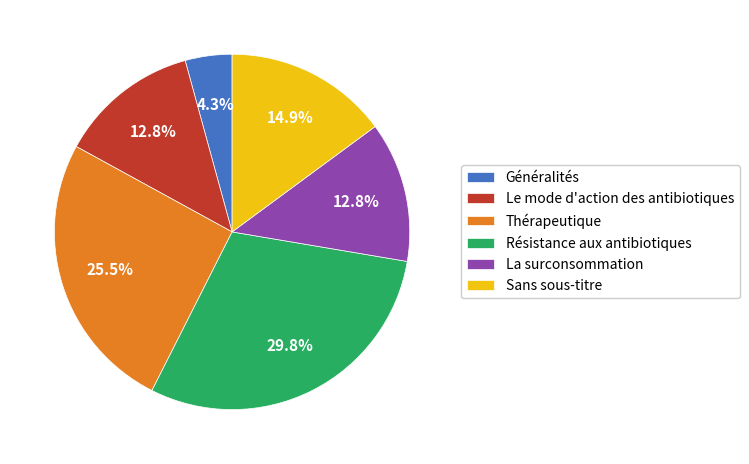

Which category has the biggest portion of the pie?

Résistance aux antibiotiques